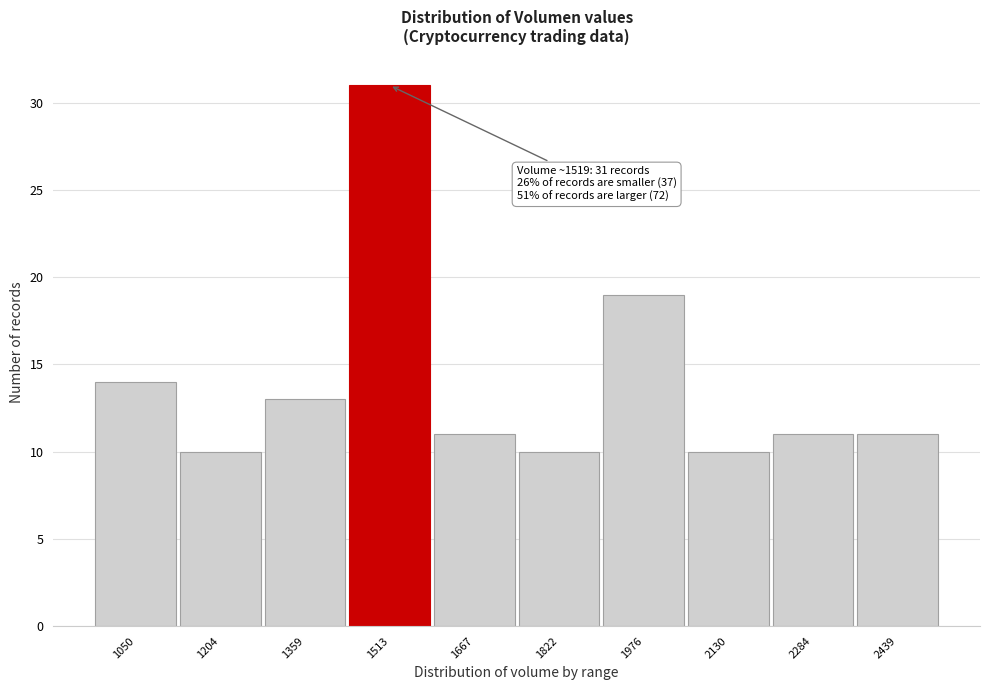

Reading left to right, transcribe all the data shown in this chart.

14	10	13	31	11	10	19	10	11	11